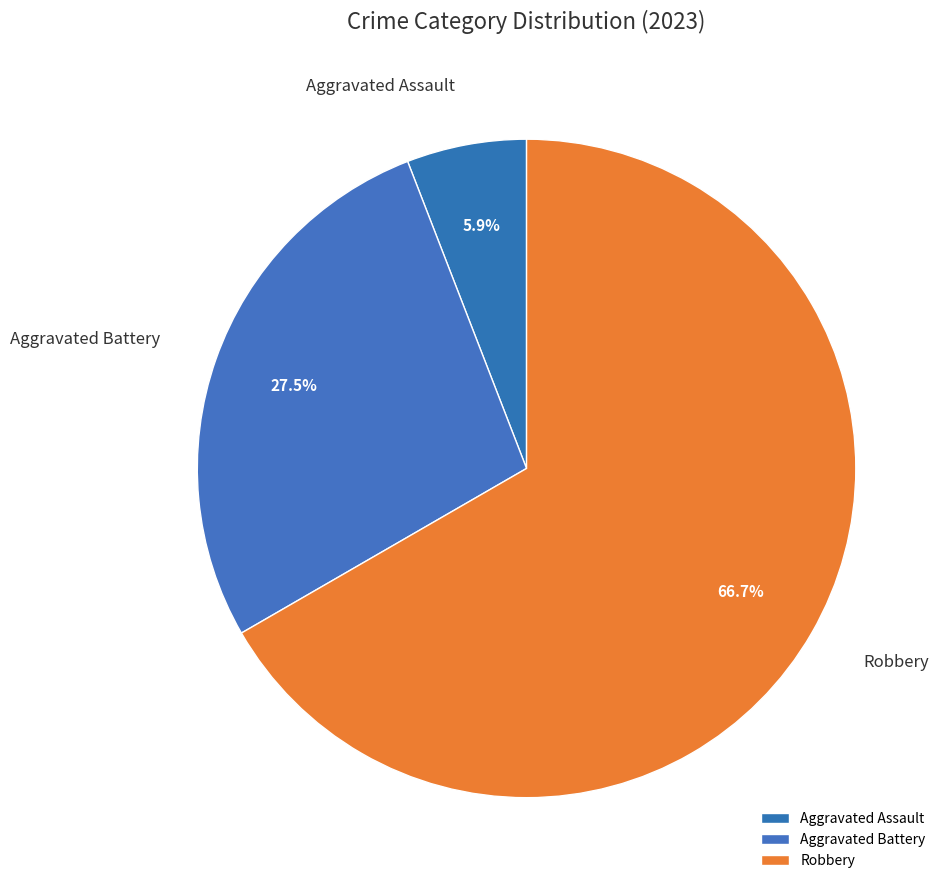

Between Robbery and Aggravated Assault, which is larger?

Robbery